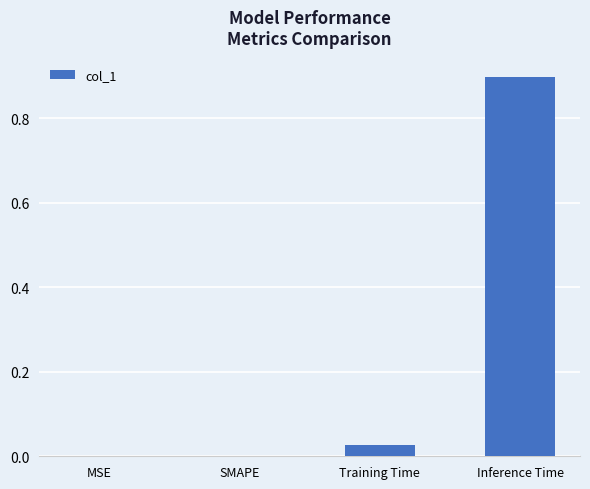

What is the maximum value shown in the chart?

0.9